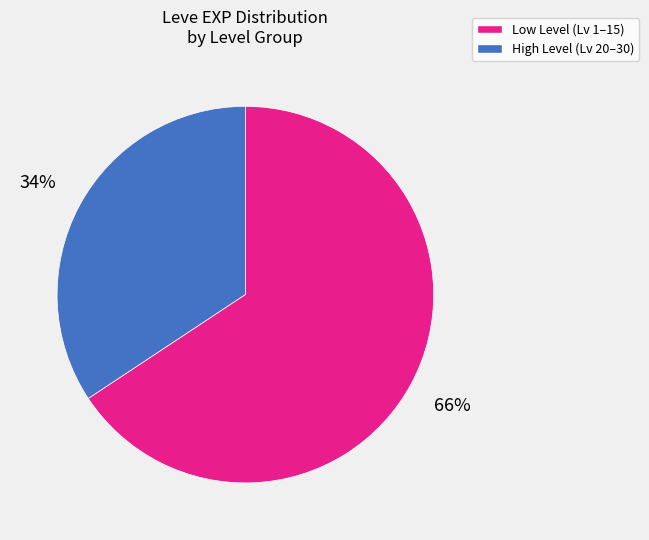

Is there any slice that represents more than half of the pie?

Yes